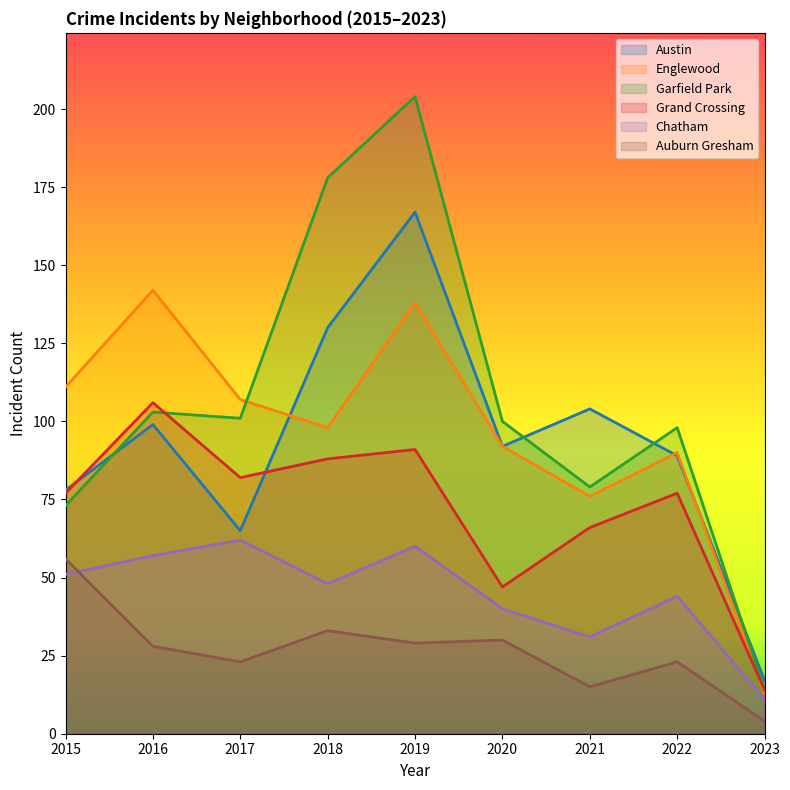

Where is the first local maximum for Grand Crossing?

2016